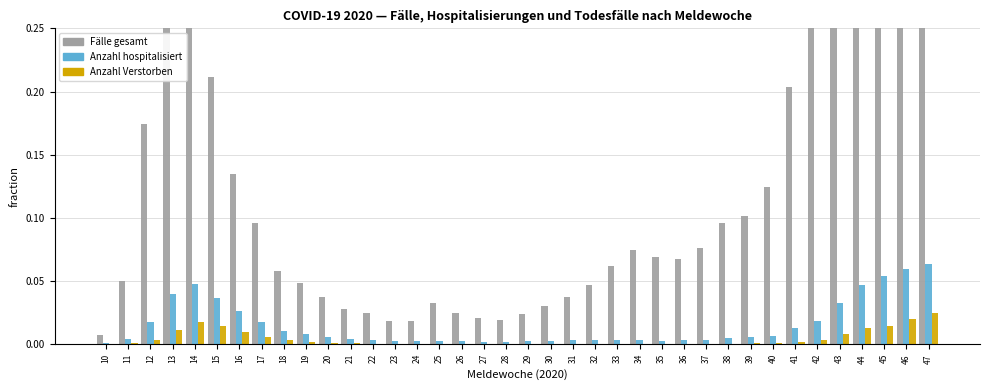

How many categories are shown in the chart?

38